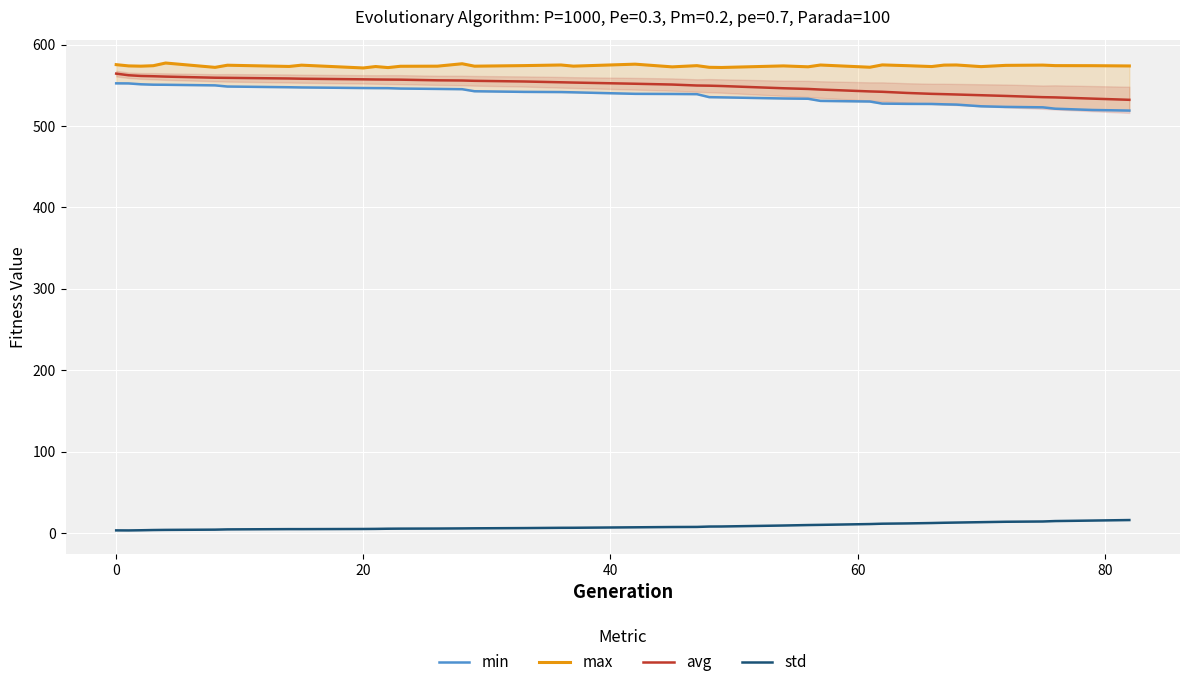

How many data points in max are less than 573?

9